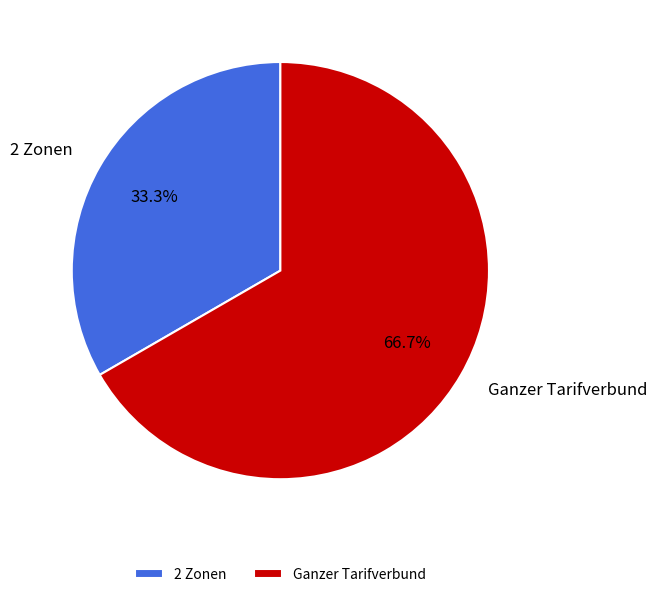

To the nearest percent, what is the difference between the Ganzer Tarifverbund and 2 Zonen slice percentages?

33%